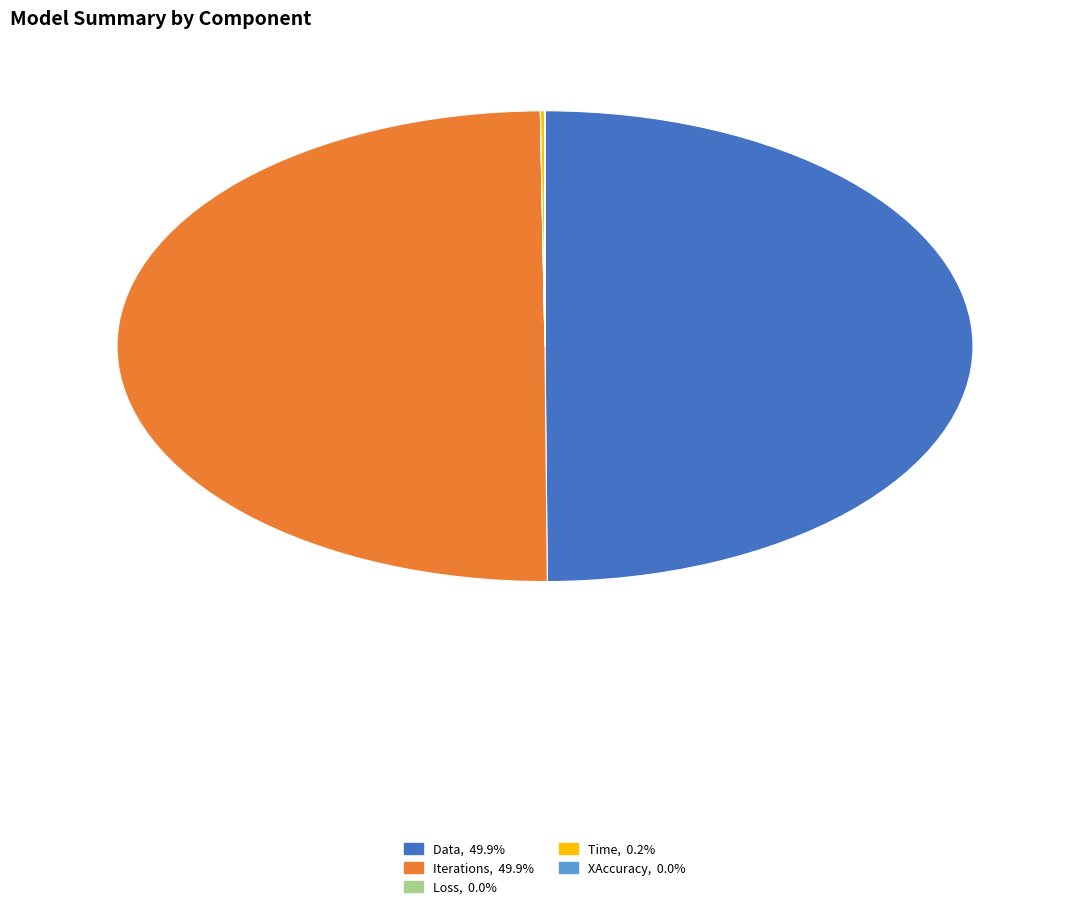

What is the ratio of the value at Data to the value at Iterations?

1.0